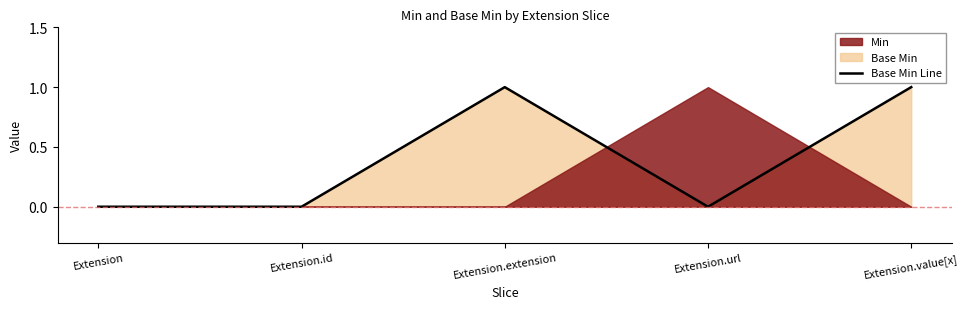

What is the value of the 5th point from the left?

1